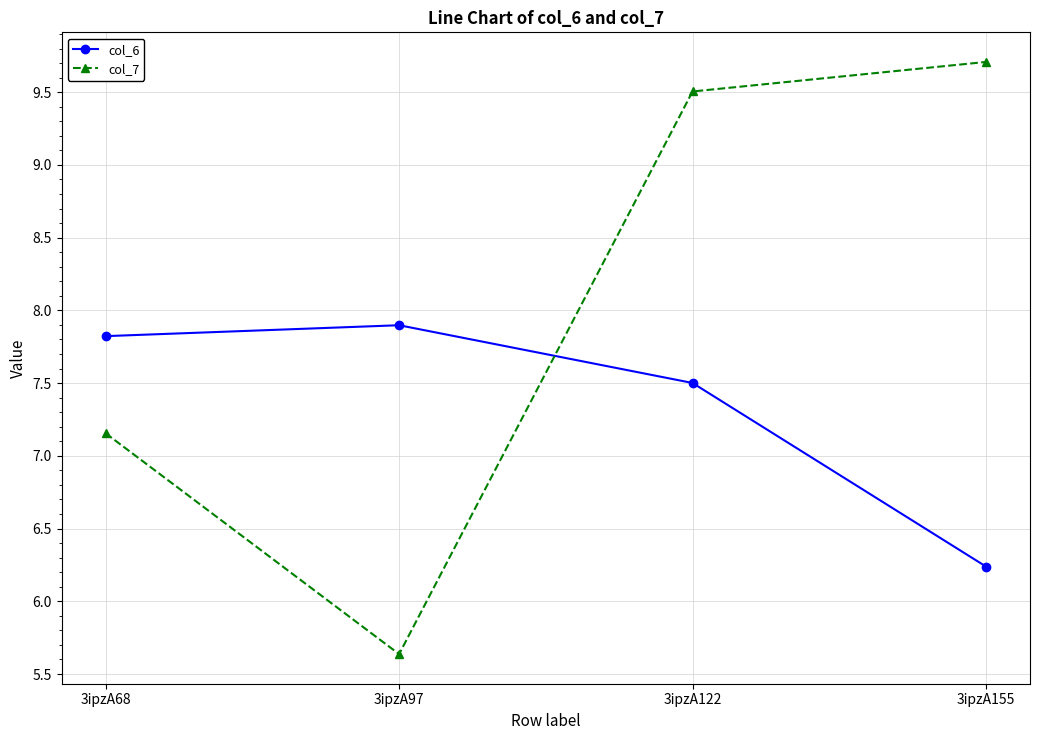

What is the difference between the highest and lowest values at 3ipzA155?

3.5